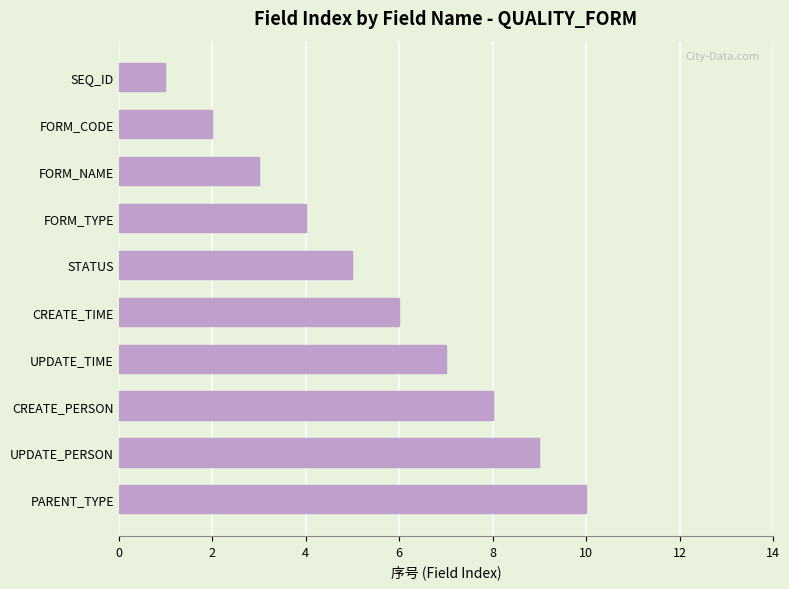

How many values are between 3 and 8?

6